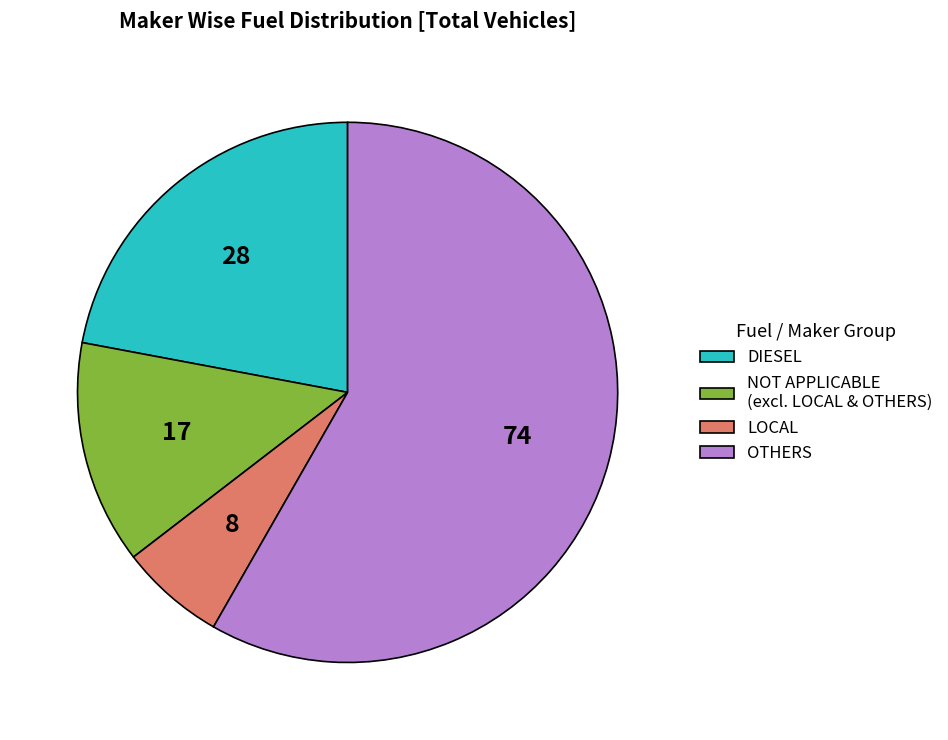

The DIESEL slice represents 27% of the pie. True or false?

False